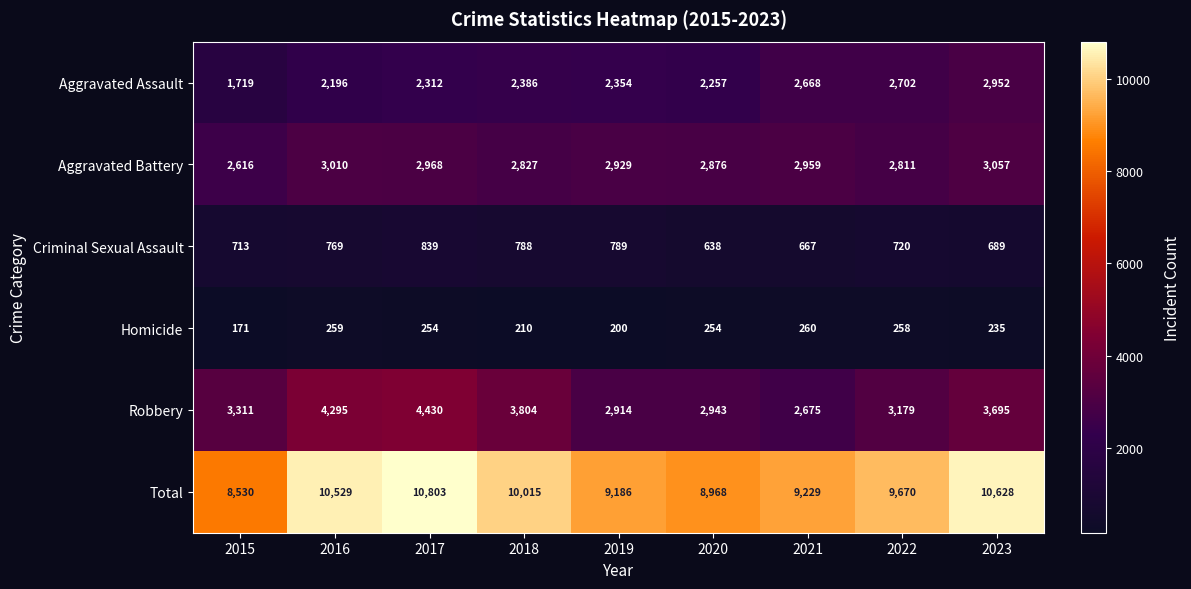

The Homicide series shows 360 at 2016. True or false?

False